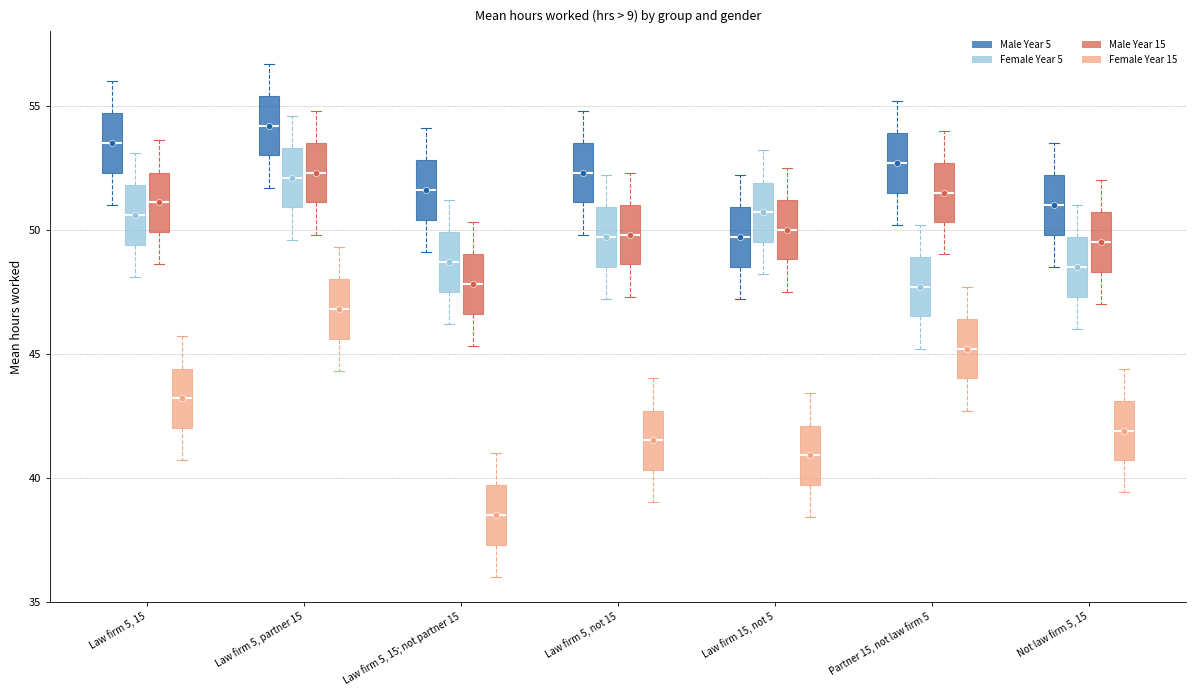

Which box has the highest median line?

Law firm 5, partner 15 (Male Year 5)